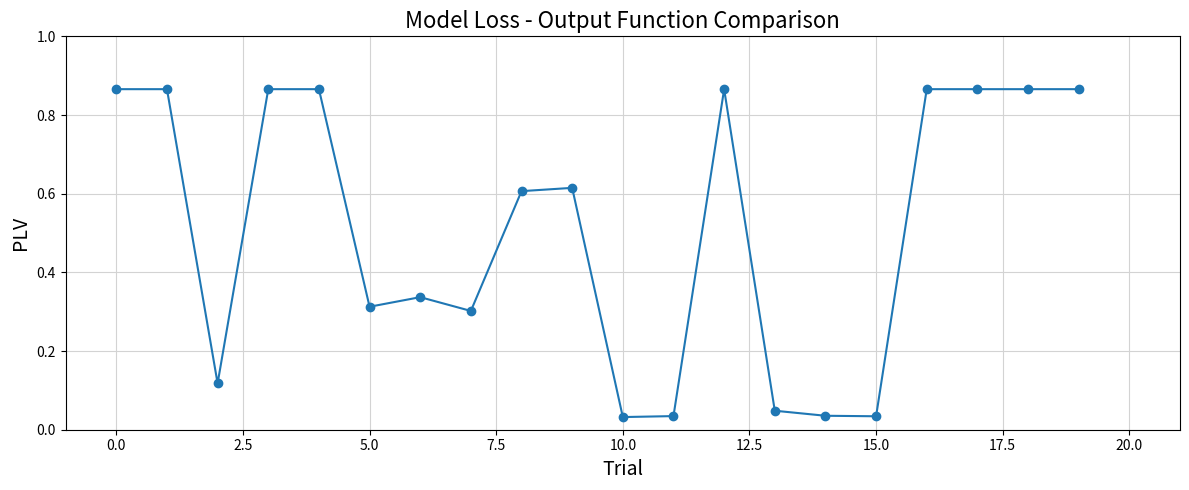

What is the difference between the maximum and minimum values?

0.8